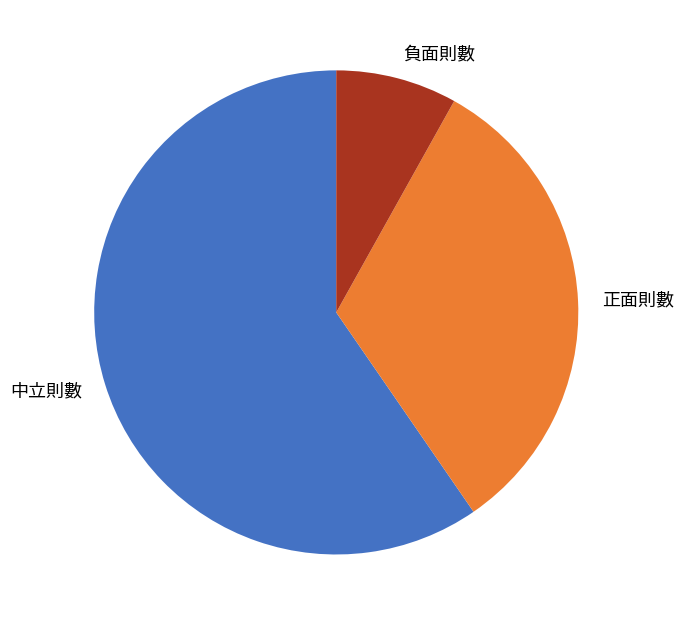

Is there any slice that represents more than half of the pie?

Yes